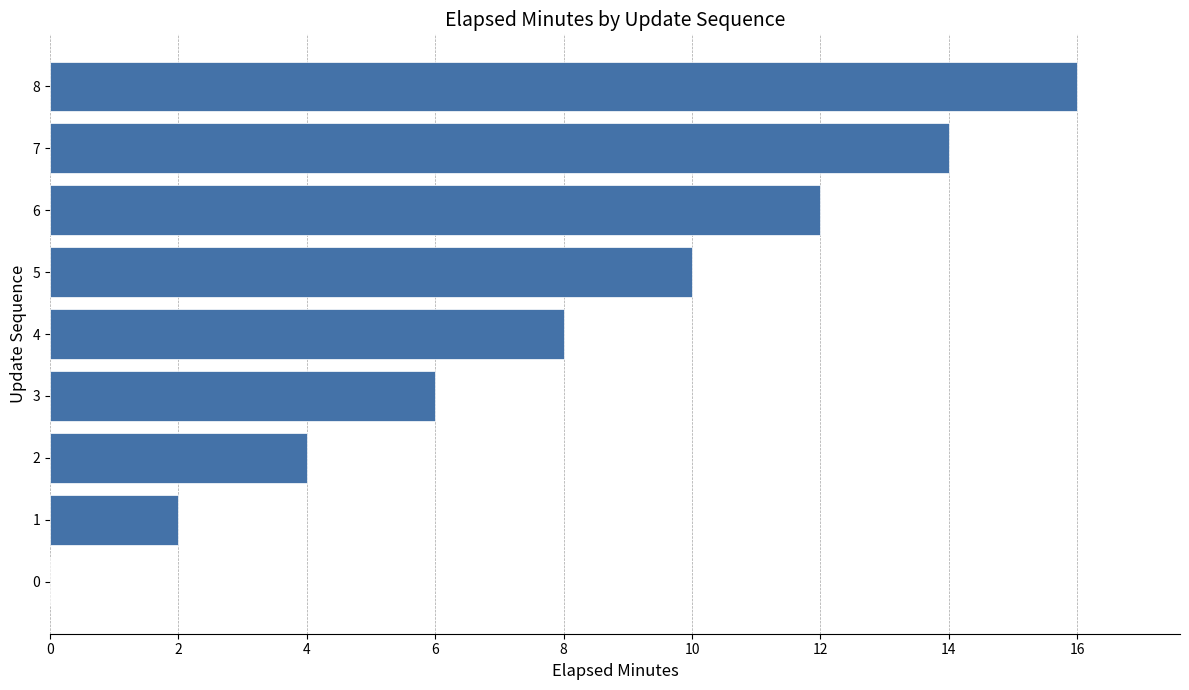

True or false: the data shows 11 at 0.

False